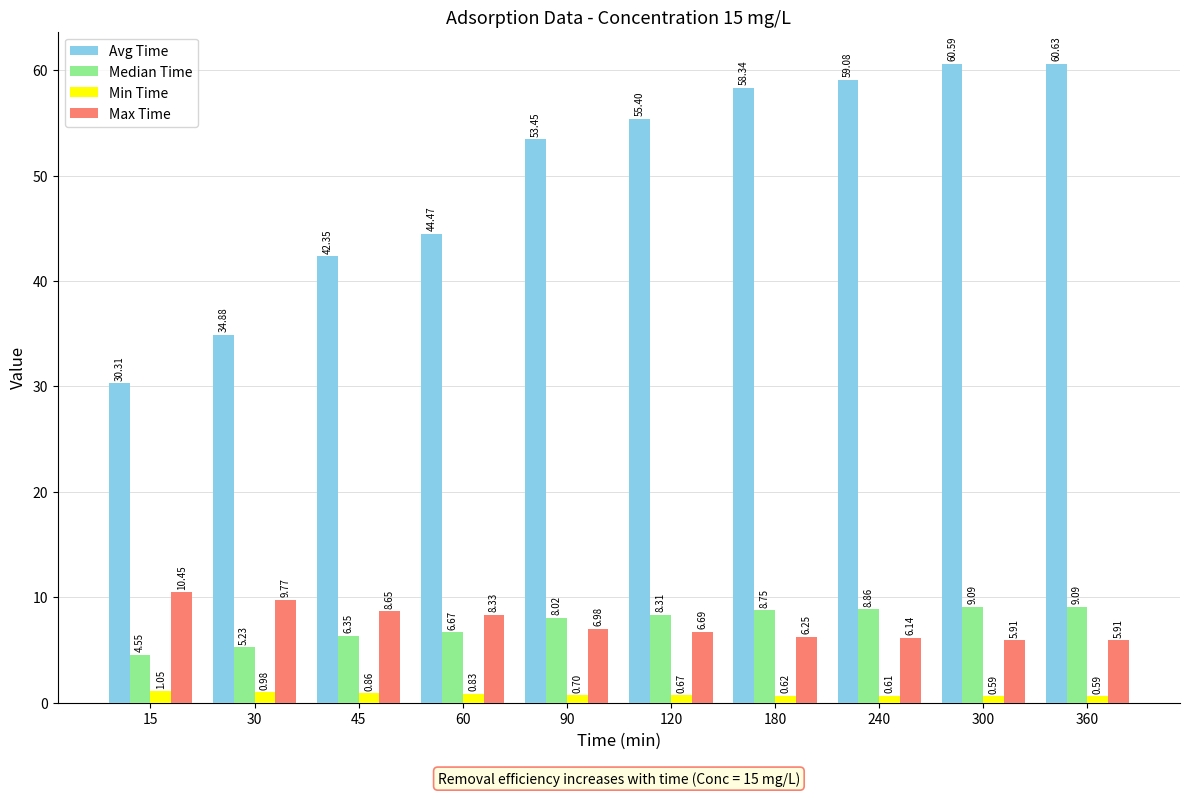

What is the average value of the Max Time series?

7.5